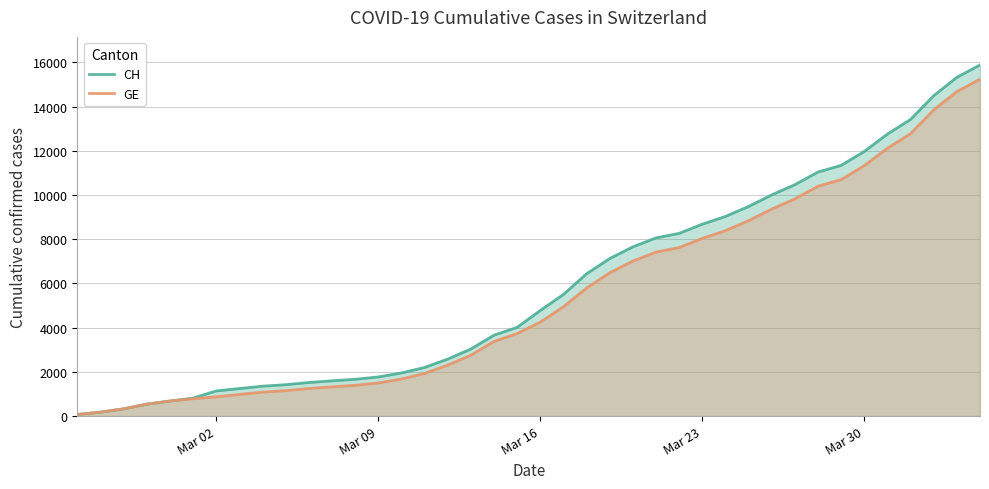

Which series has the largest range (max minus min)?

CH